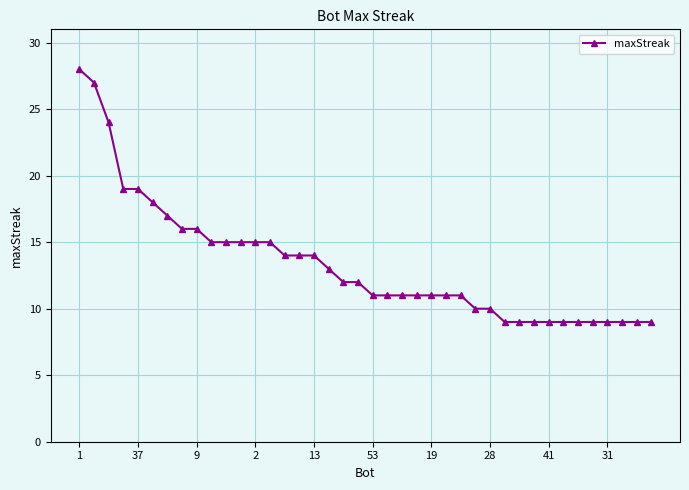

What is the maximum value shown in the chart?

28